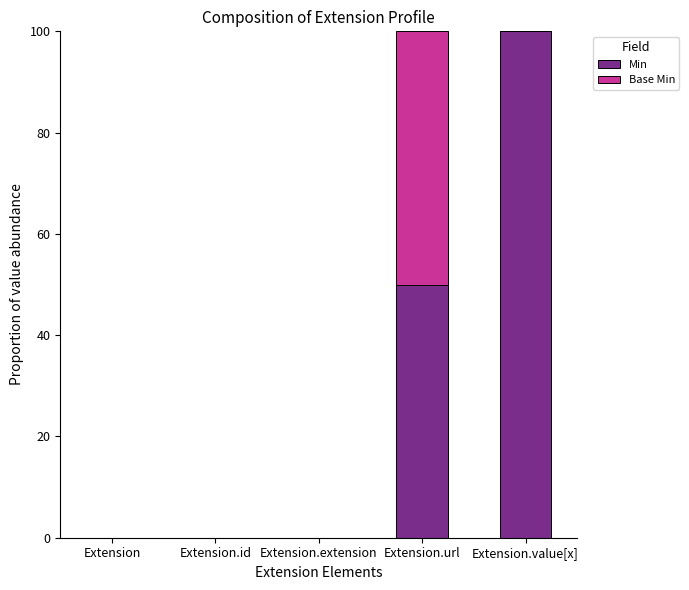

What value does the Min series have at Extension.url?

50